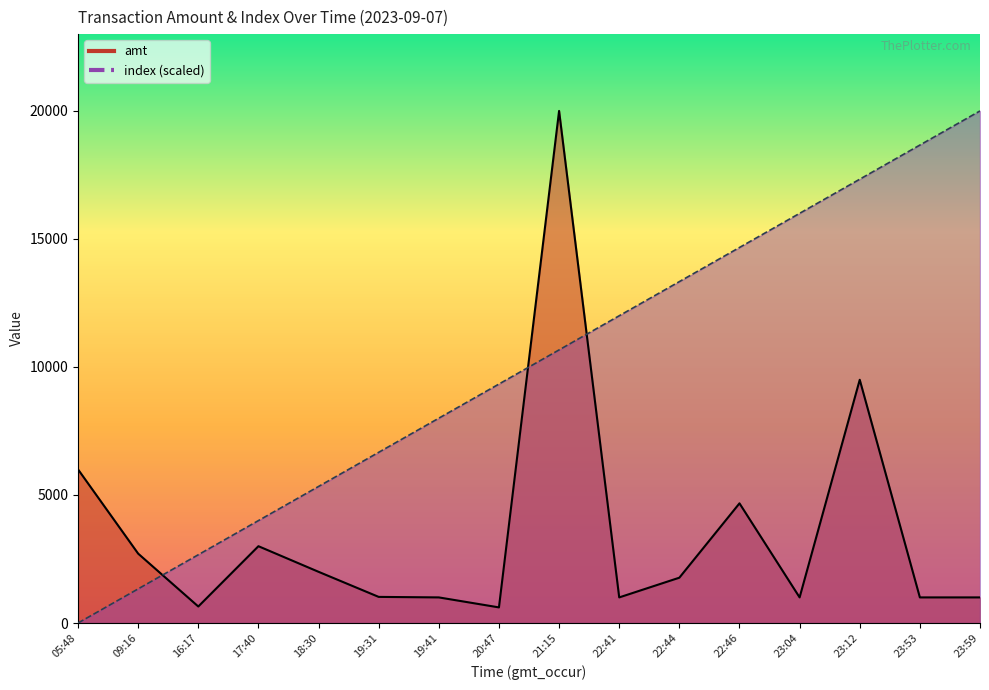

True or false: index has more than 2 interior local peaks.

False